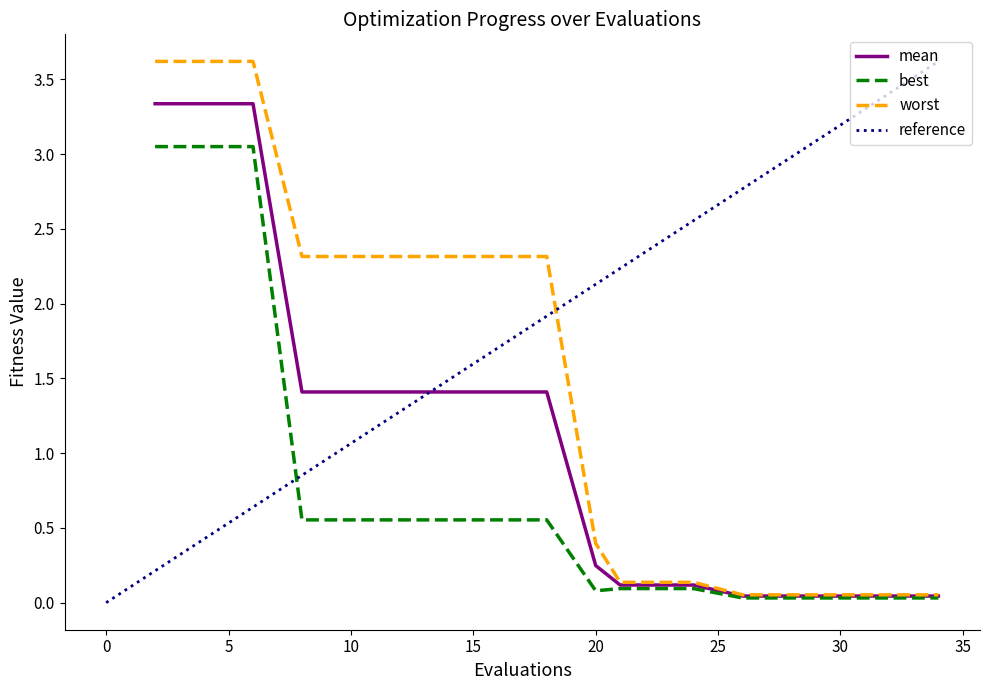

What is the maximum value for mean?

3.3